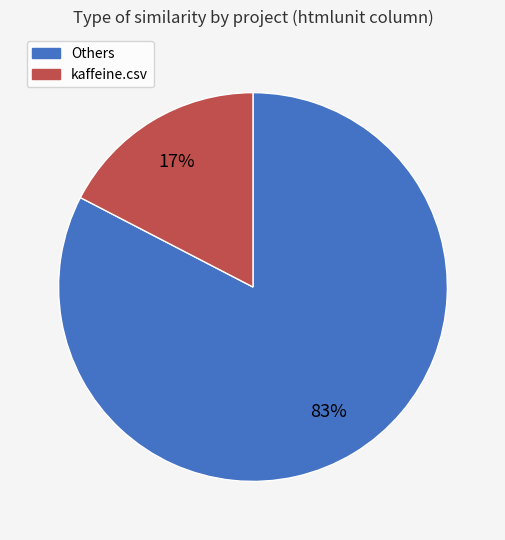

Which category has the biggest portion of the pie?

Others